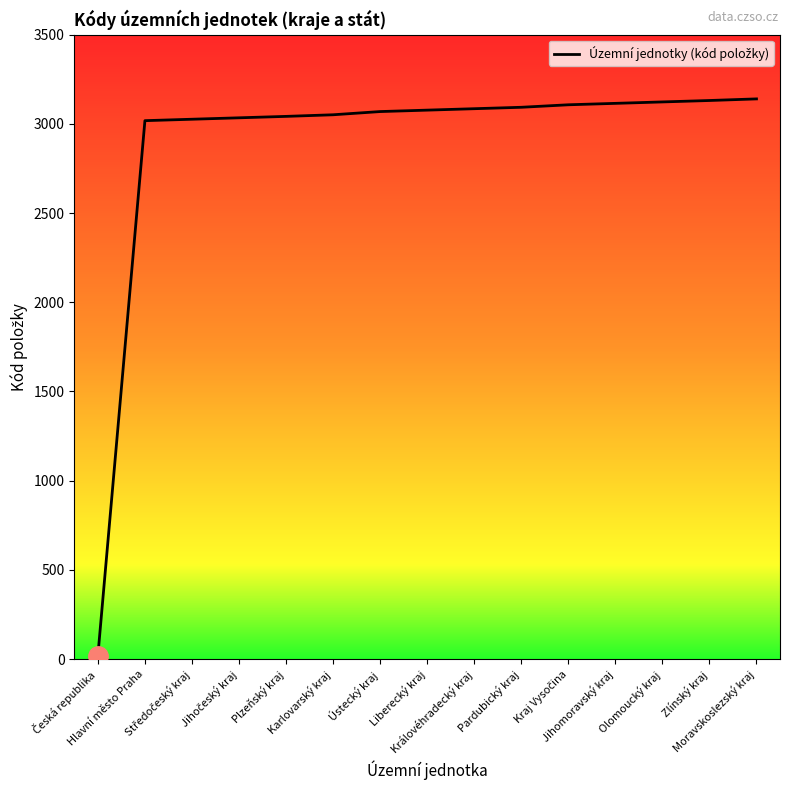

What is the greatest value displayed?

3140